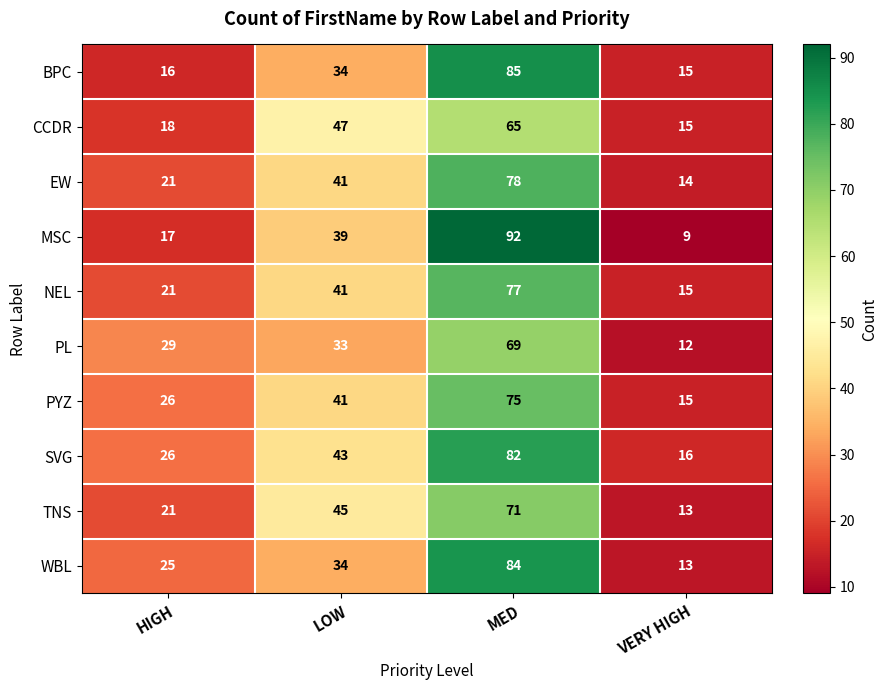

How many data points in SVG are less than 43?

2